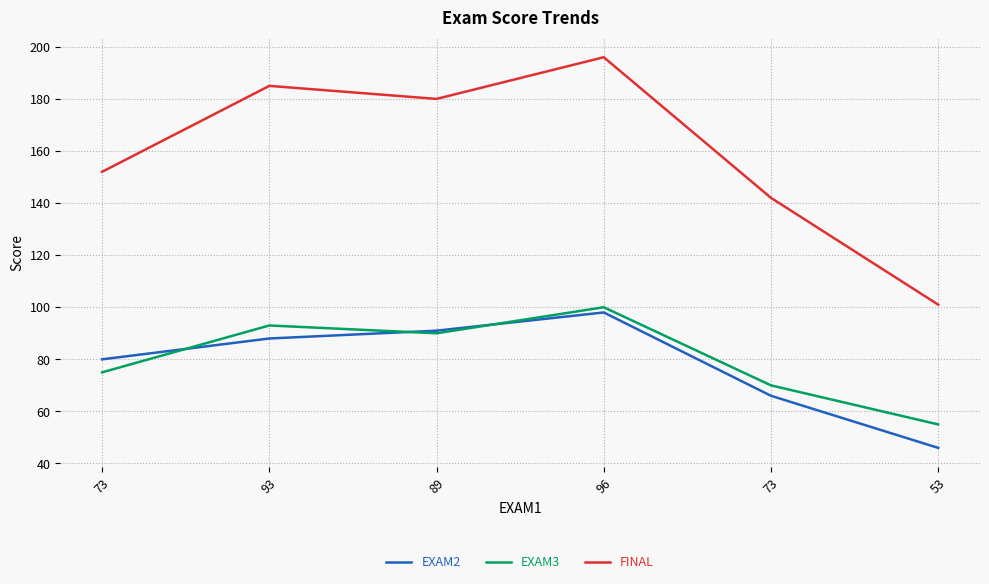

What is the difference between the maximum and minimum values in the FINAL series?

95